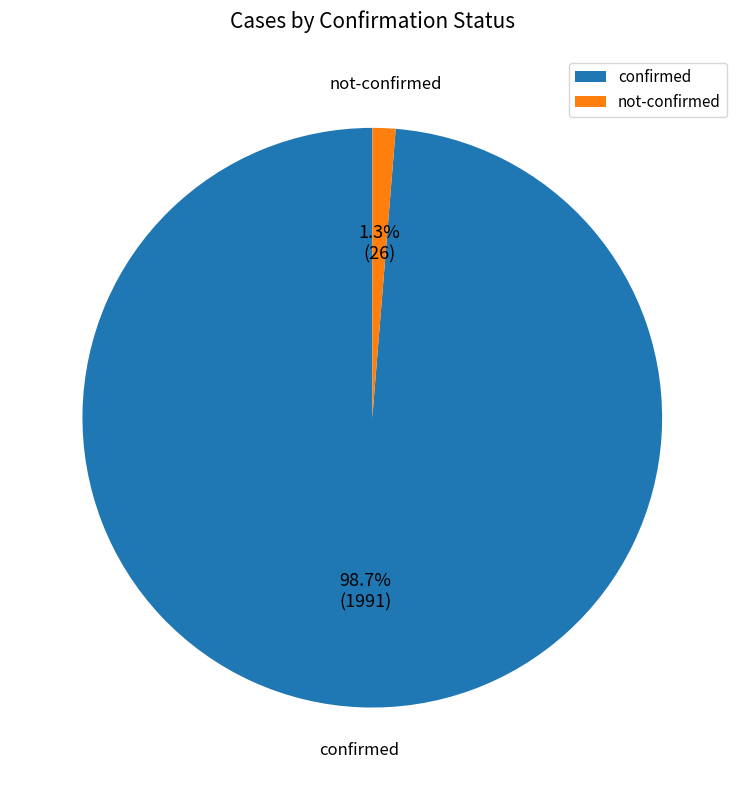

What is the largest slice in the pie chart?

confirmed